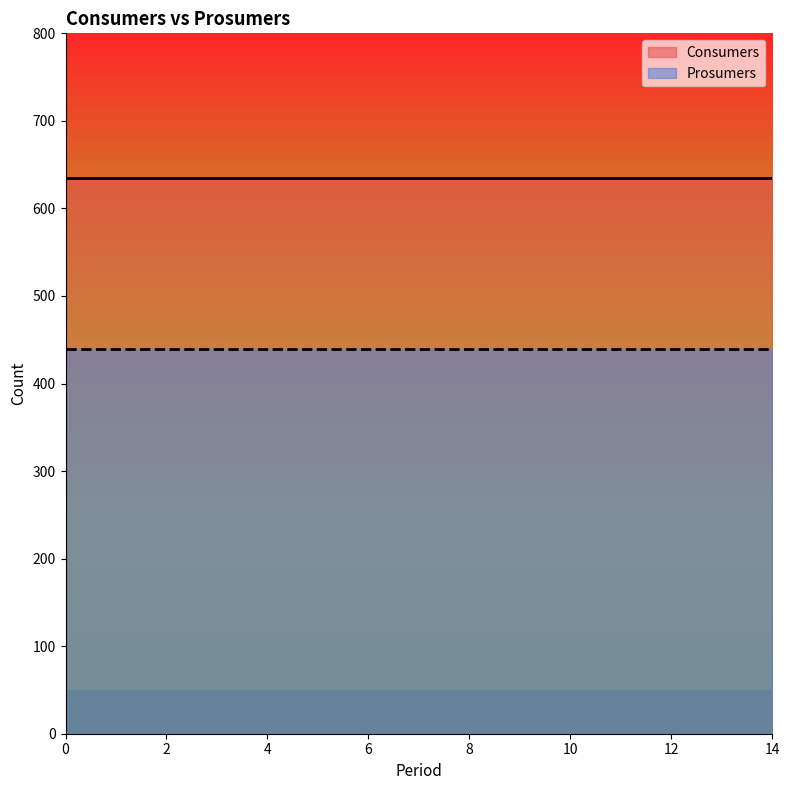

Which series has the widest spread of values?

Consumers